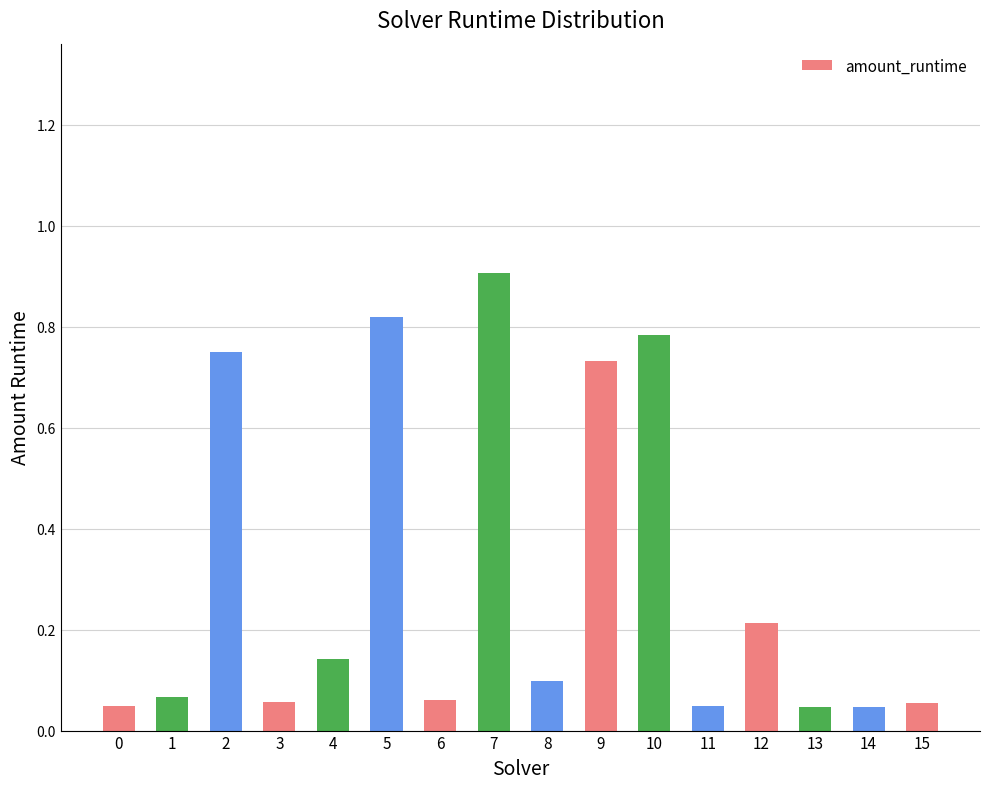

What is the sum of all values?

4.9